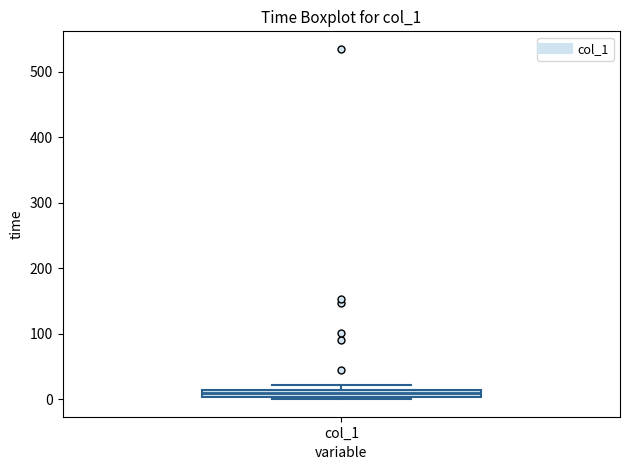

Where is the lower edge of the box for col_1 on the y-axis? The values are not printed on the chart, so give them approximately, as read against the axis.

0